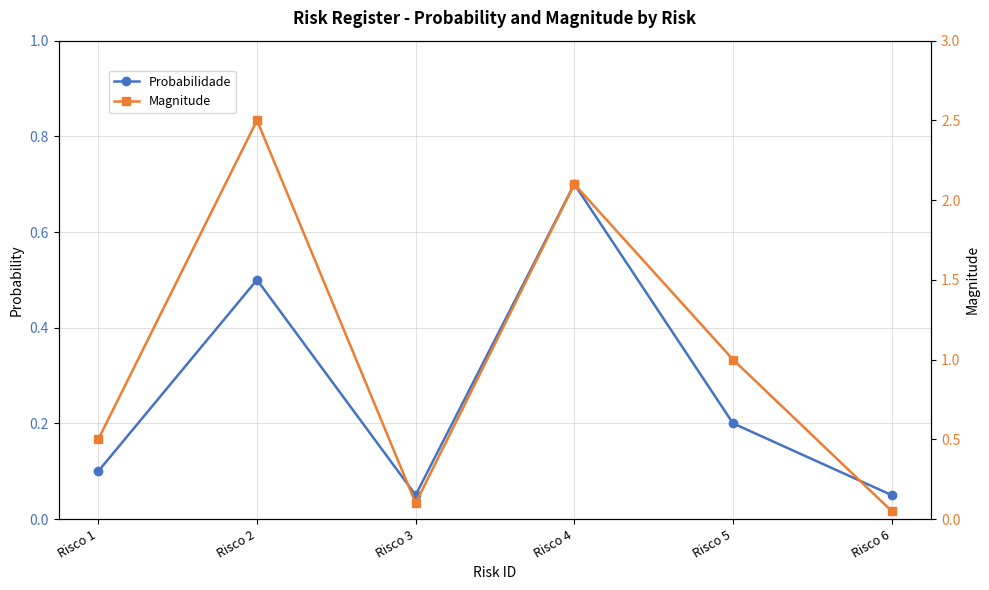

Between Risco 3 and Risco 4, which series saw the biggest shift?

Magnitude